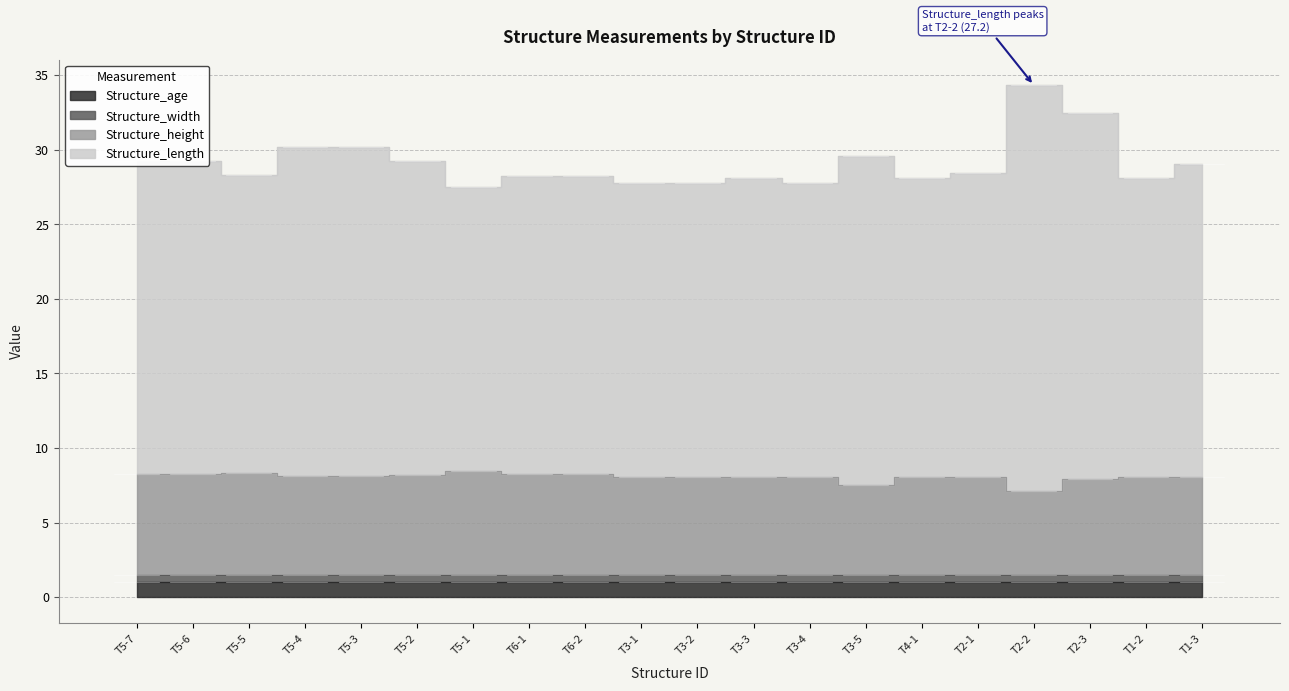

How many data points does each series have?

20